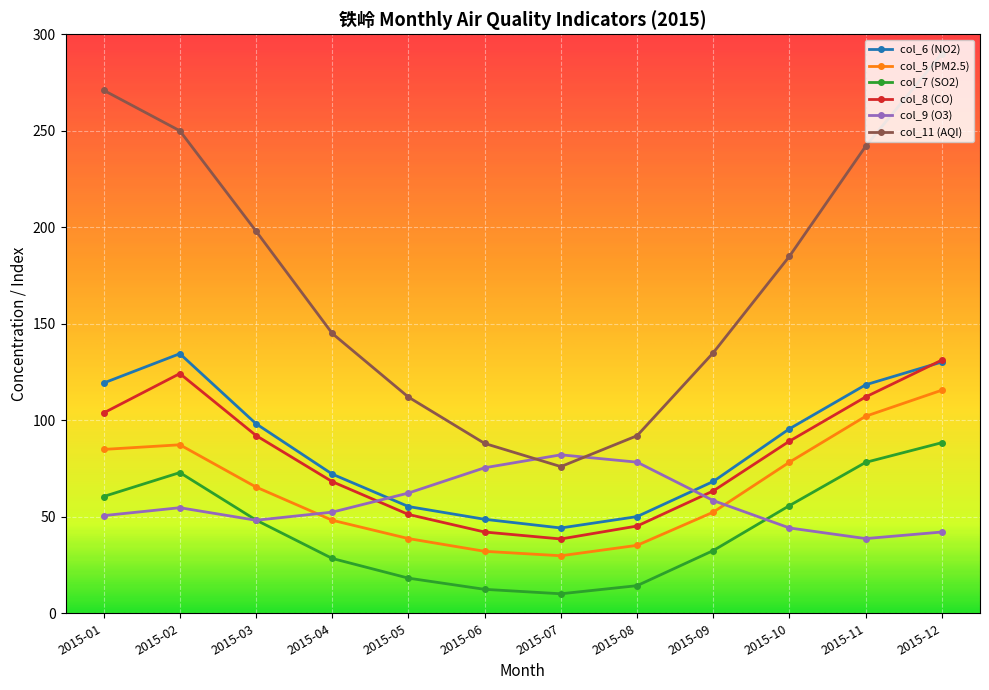

True or false: col_7 (SO2) and col_8 (CO) intersect in this chart.

False